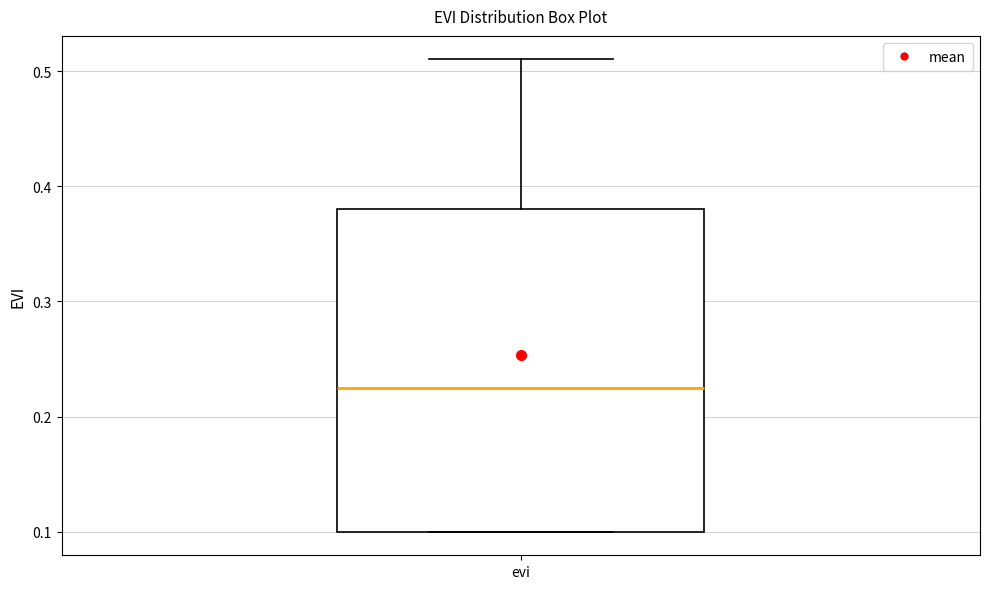

Read this box plot against the y-axis: the position of the median line, the range covered by the box, and the ends of both whiskers. The values are not printed on the chart, so give them approximately, as read against the axis.

median 0.23, box 0.10 to 0.38, whiskers 0.10 to 0.51